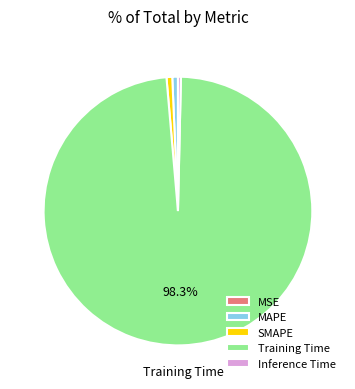

Which slice represents more than half of the pie?

Training Time